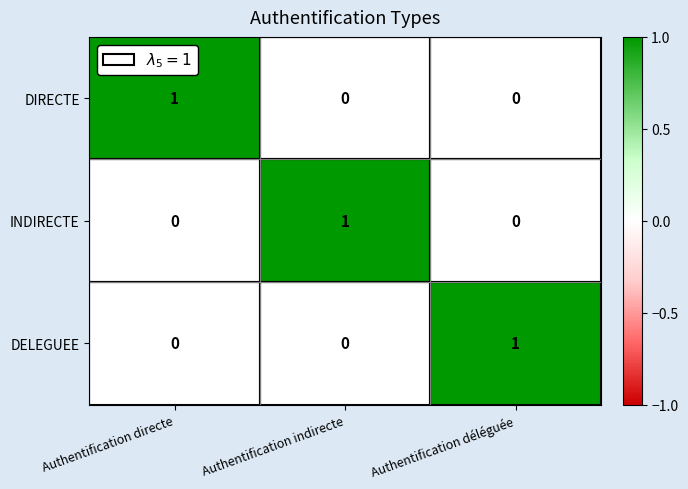

At how many categories does at least one series exceed 0?

3